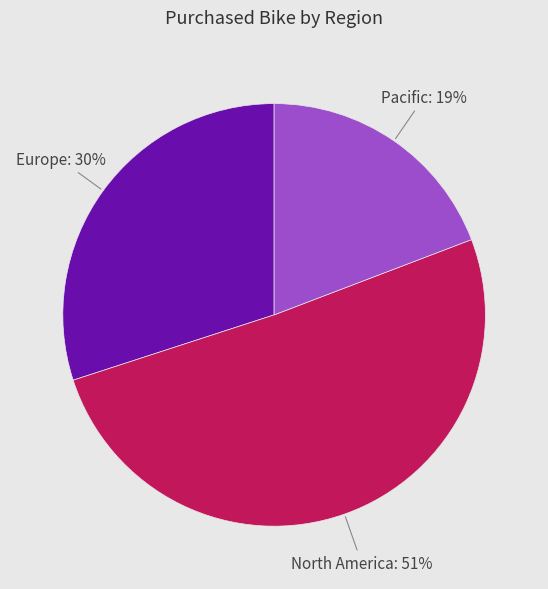

How many slices are in this pie chart?

3